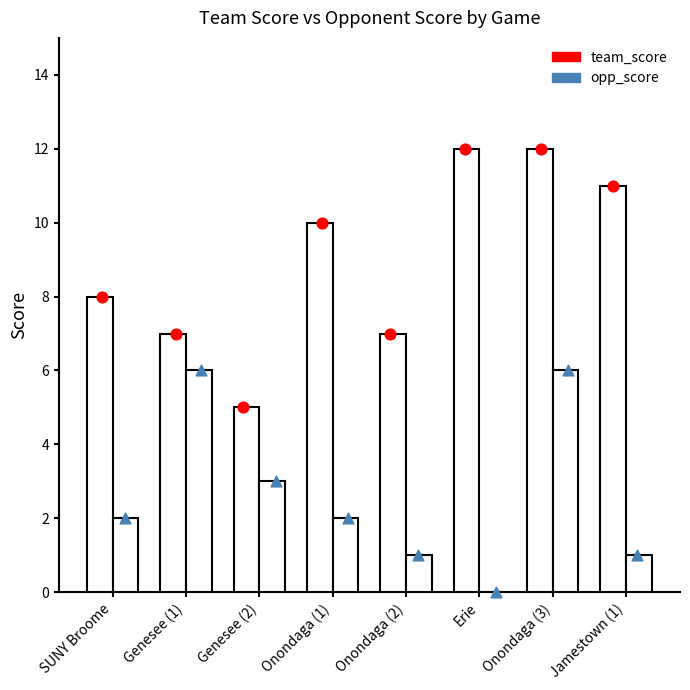

At how many categories does at least one series exceed 8?

4